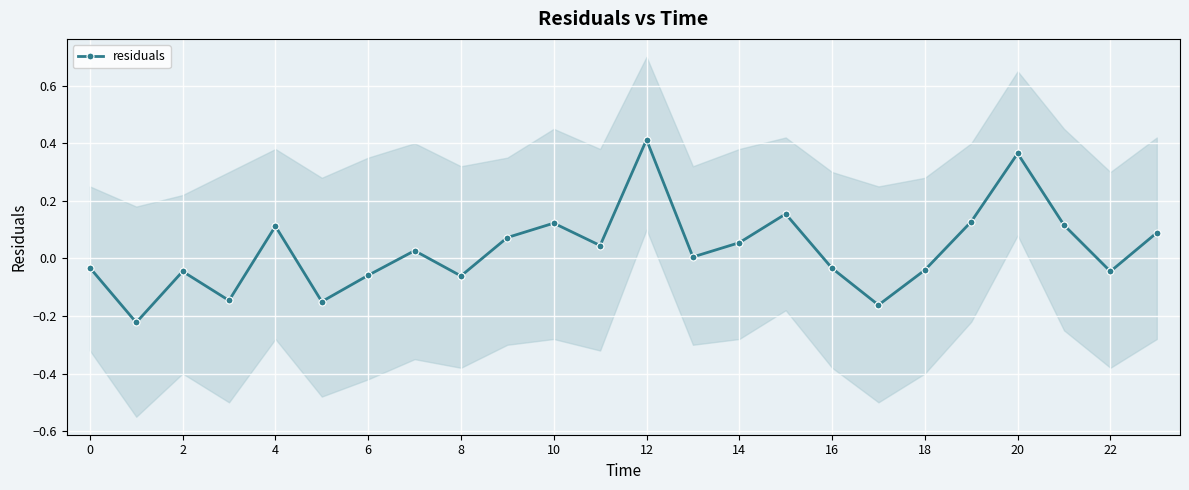

What is the minimum value shown in the chart?

-0.2